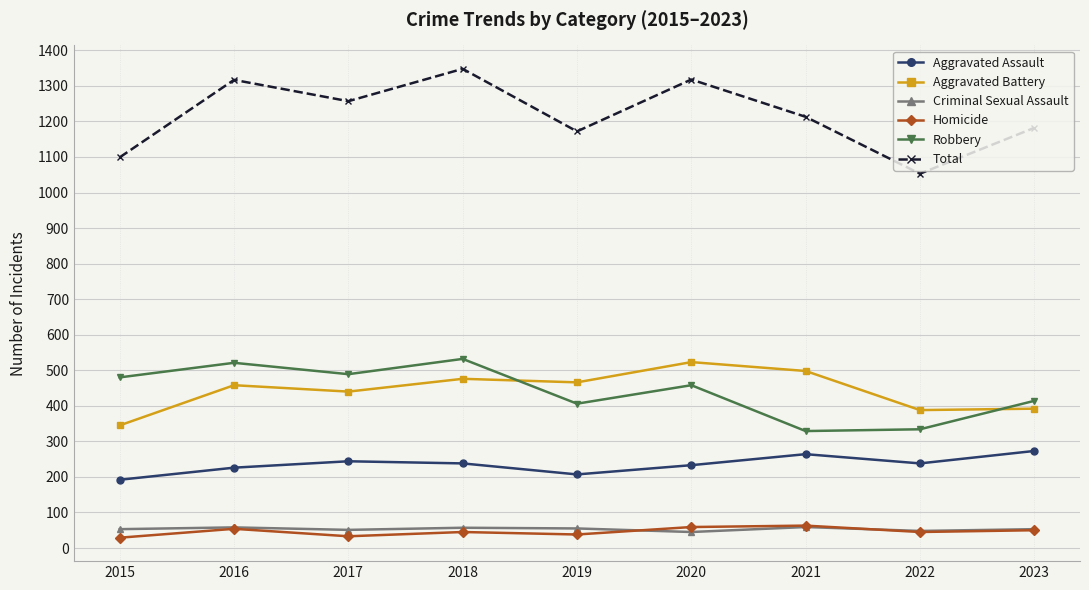

At 2018, list the series in order from largest to smallest.

Total, Robbery, Aggravated Battery, Aggravated Assault, Criminal Sexual Assault, Homicide